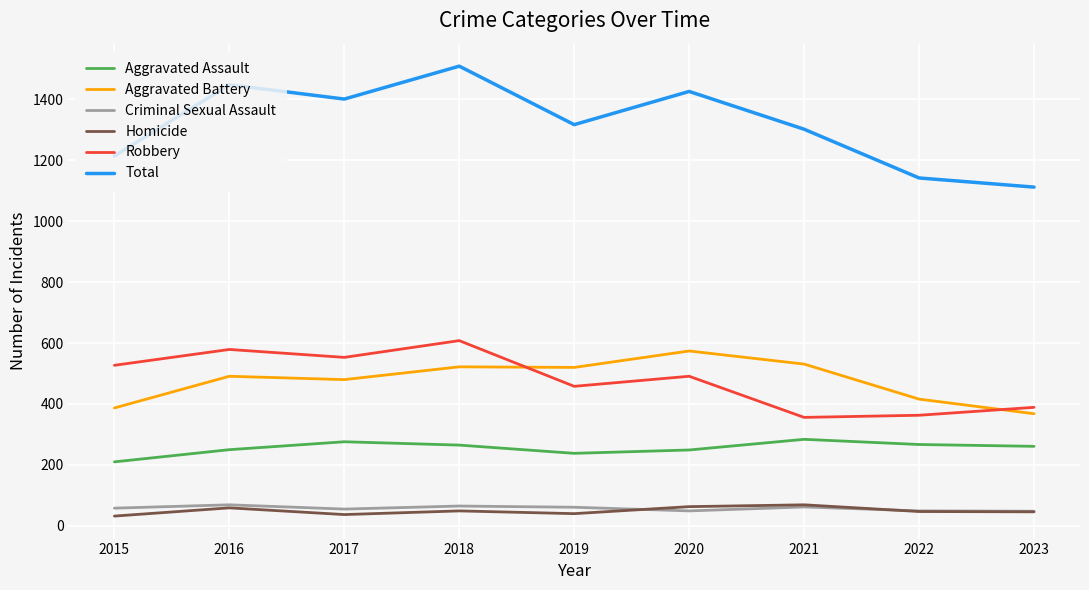

What are all the series names shown in the legend?

Aggravated Assault, Aggravated Battery, Criminal Sexual Assault, Homicide, Robbery, Total